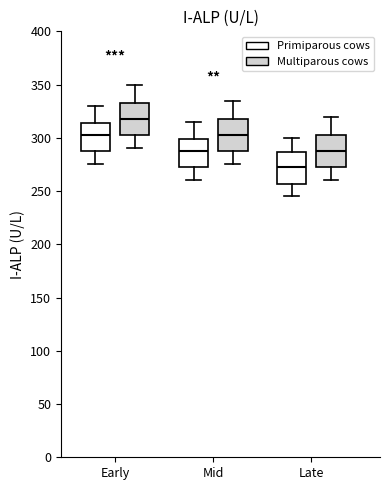

Reading left to right, read every box against the y-axis: the position of its median line, the range the box covers, and the ends of its whiskers. The values are not printed on the chart, so give them approximately, as read against the axis.

Early (Primiparous cows): median 305, box 290 to 315, whiskers 275 to 330
Early (Multiparous cows): median 320, box 305 to 335, whiskers 290 to 350
Mid (Primiparous cows): median 290, box 275 to 300, whiskers 260 to 315
Mid (Multiparous cows): median 305, box 290 to 320, whiskers 275 to 335
Late (Primiparous cows): median 275, box 255 to 285, whiskers 245 to 300
Late (Multiparous cows): median 290, box 275 to 305, whiskers 260 to 320